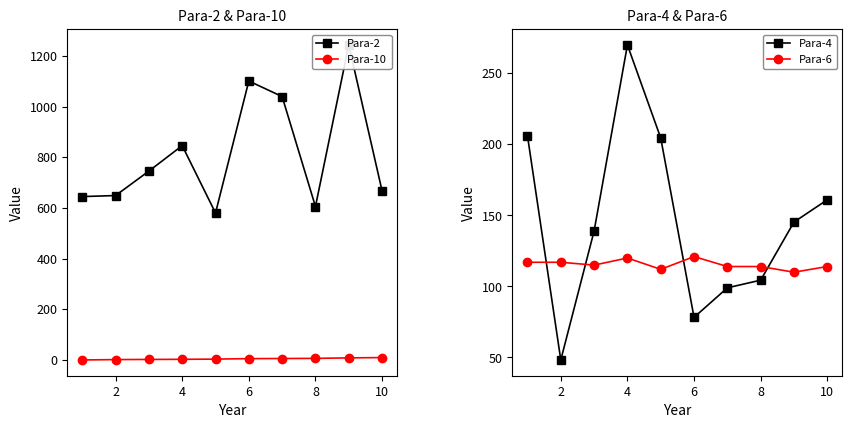

Is this an area chart (filled region under the line)?

No